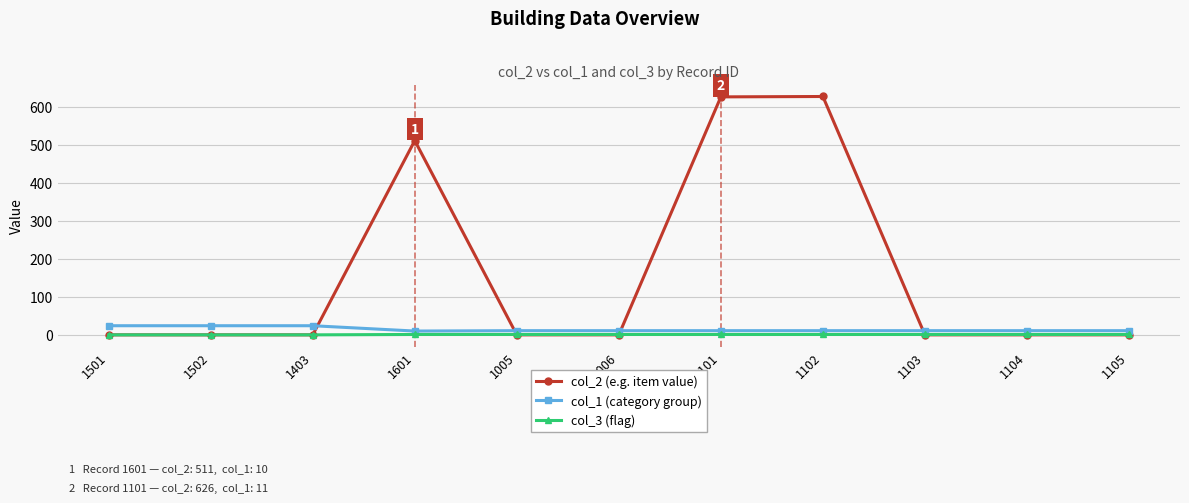

Which series has the largest range (max minus min)?

col_2 (e.g. item value)